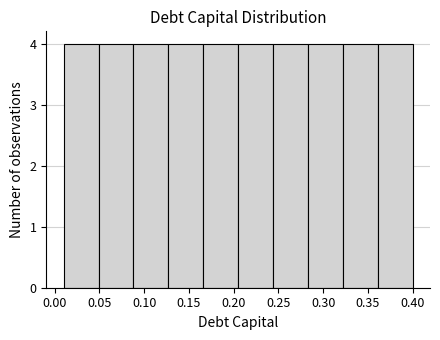

What is the height of the bar covering 0.088 to 0.127 on the x-axis? Neither the bar edges nor the heights are printed on the chart, so give them approximately, as read against the axes.

4